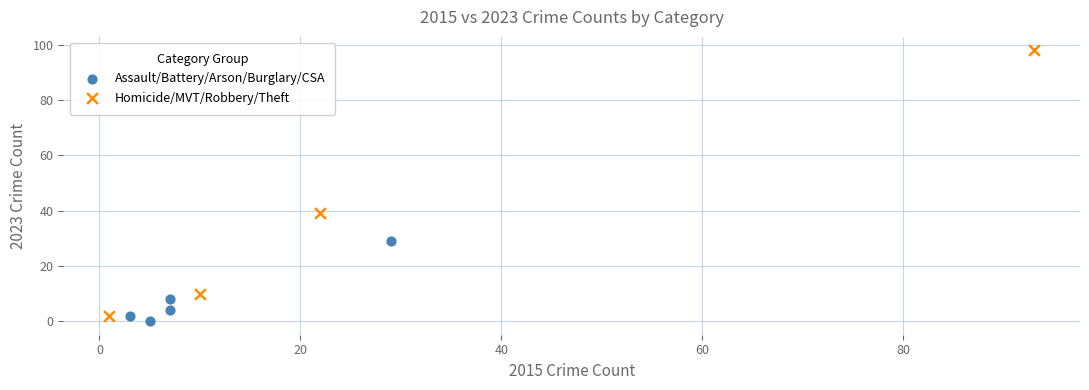

Which series contains the highest Y value?

Homicide/MVT/Robbery/Theft